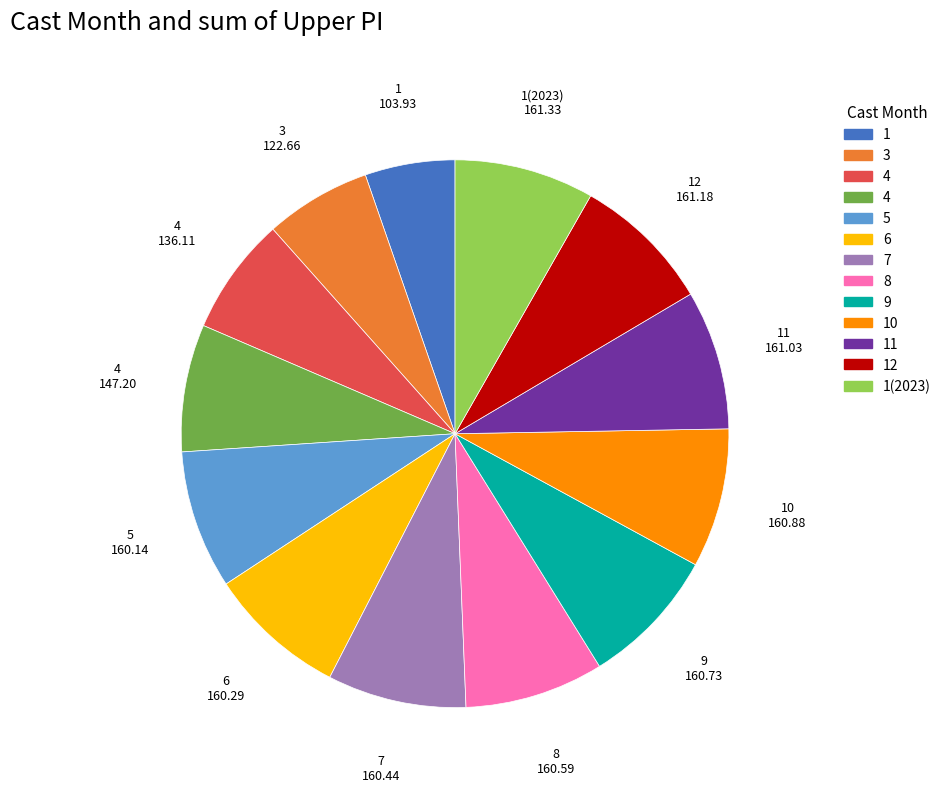

Is there a majority slice in this chart?

No